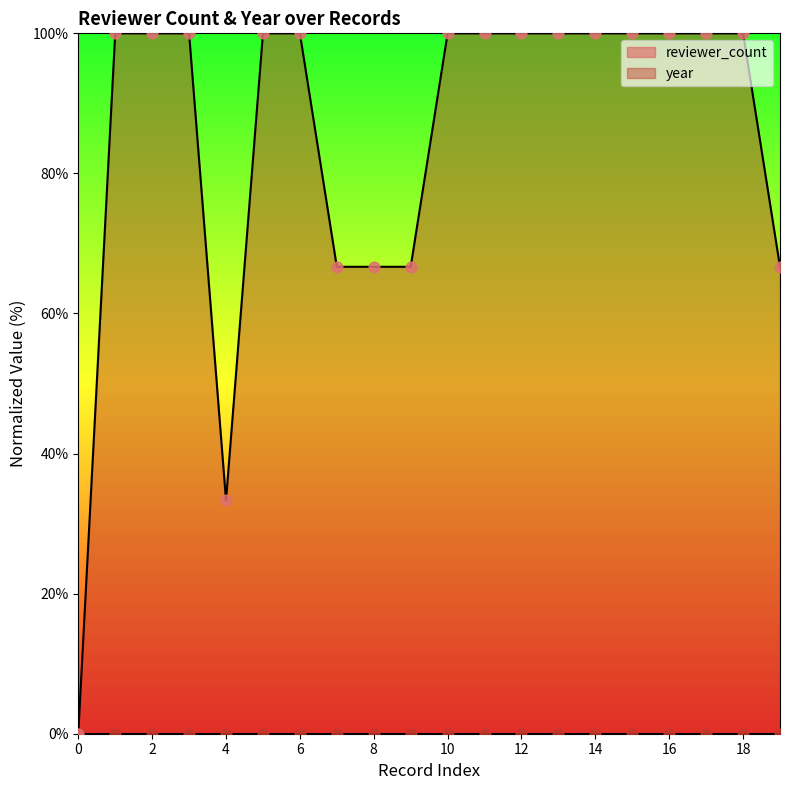

What is the change in value from 6 to 9?

-33.3